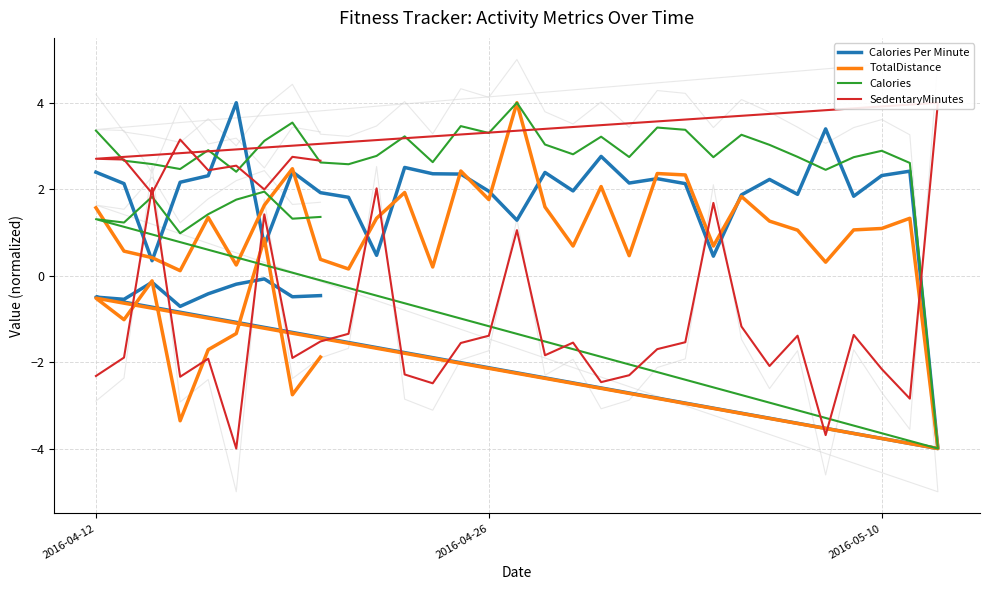

True or false: SedentaryMinutes has more than 2 interior local peaks.

True